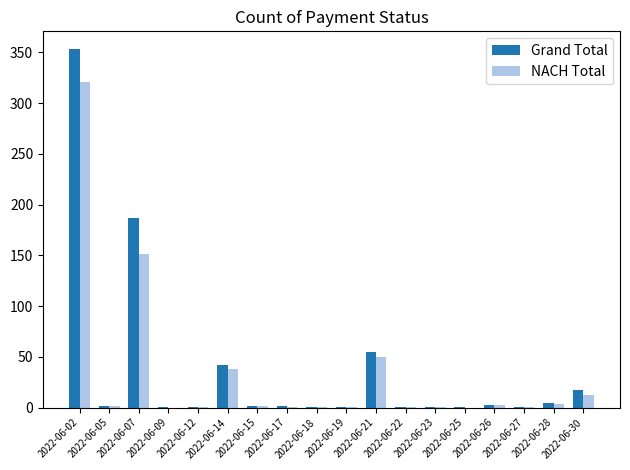

What is the sum of all NACH Total values?

590